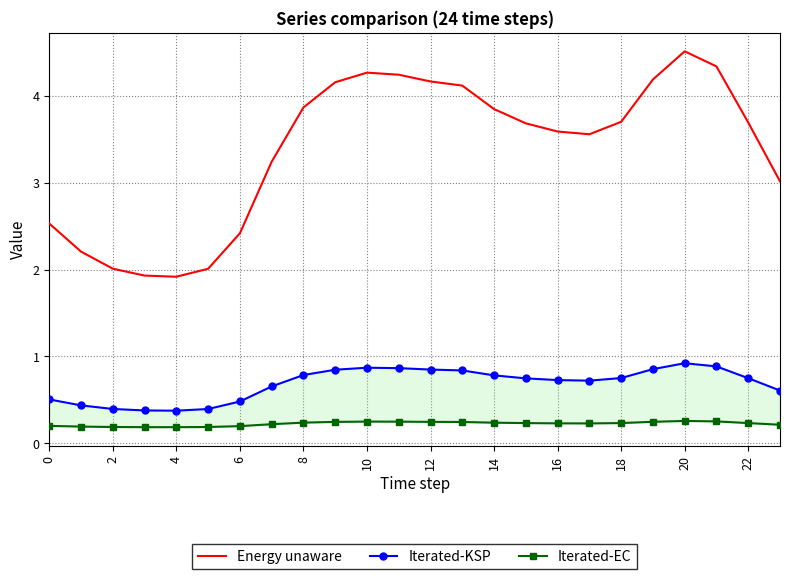

What are all the series names shown in the legend?

Energy unaware, Iterated-KSP, Iterated-EC